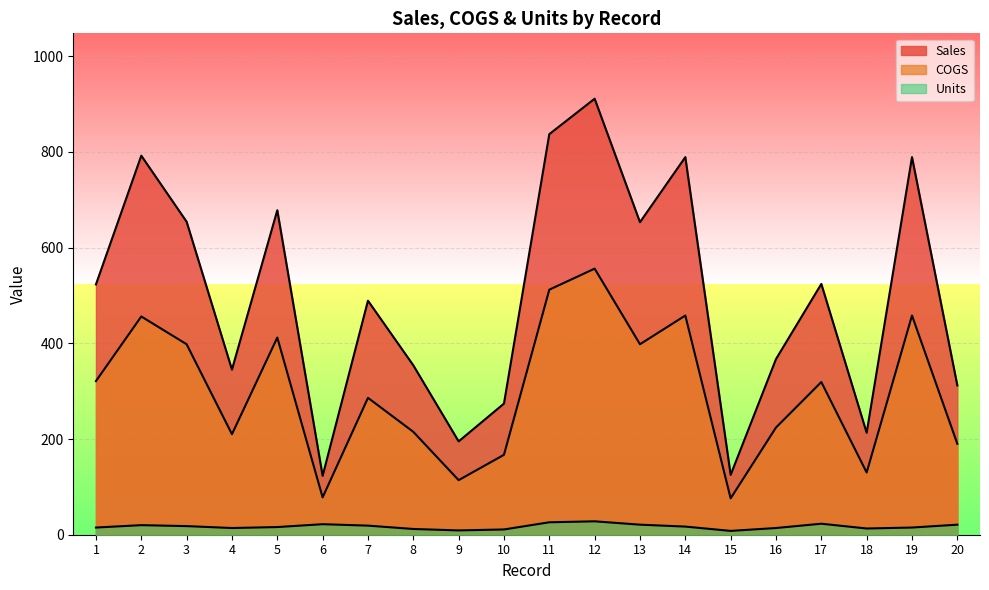

What is the difference between the maximum and second lowest values in the Units series?

19